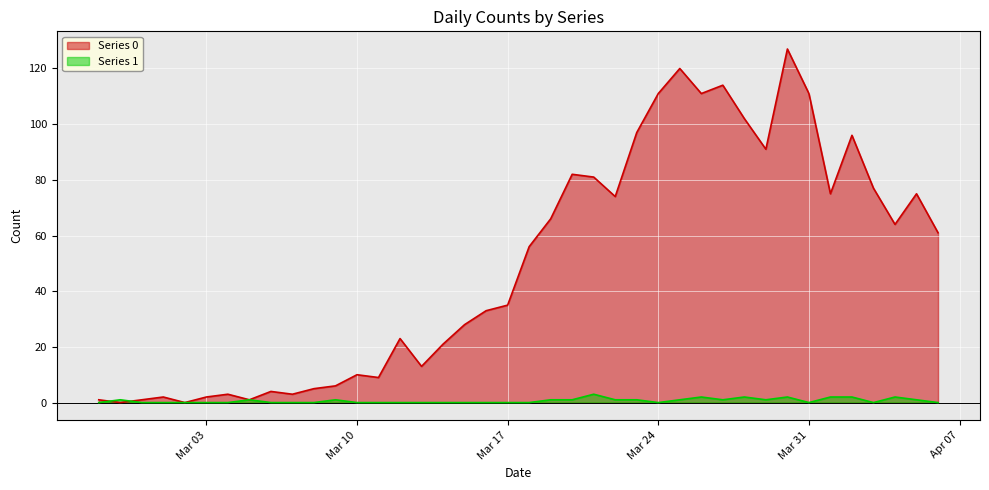

True or false: Series 0 has a value of 107 at 2020-04-04.

False